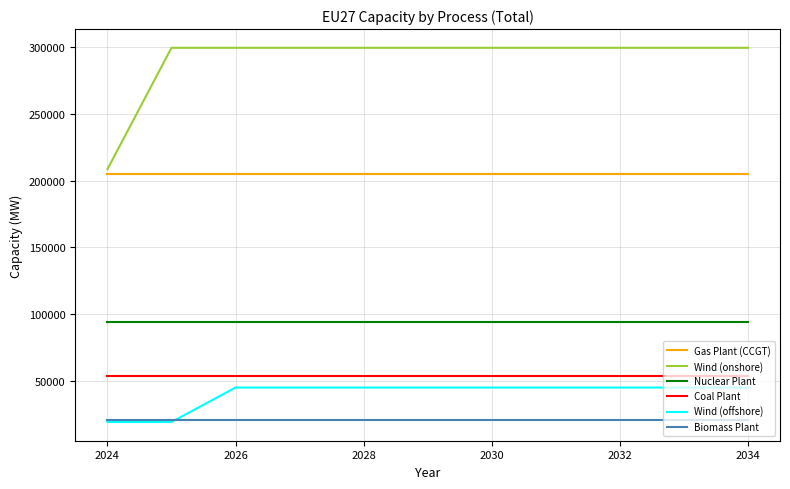

Reading left to right, extract all data points from this chart.

Gas Plant (CCGT): 205338.4	205338.4	205338.4	205338.4	205338.4	205338.4	205338.4	205338.4	205338.4	205338.4	205338.4
Wind (onshore): 208627.8	299697.0	299697.0	299697.0	299697.0	299697.0	299697.0	299697.0	299697.0	299697.0	299697.0
Nuclear Plant: 94200.0	94200.0	94200.0	94200.0	94200.0	94200.0	94200.0	94200.0	94200.0	94200.0	94200.0
Coal Plant: 53560.0	53560.0	53560.0	53560.0	53560.0	53560.0	53560.0	53560.0	53560.0	53560.0	53560.0
Wind (offshore): 18880.0	18880.0	44746.8	44746.8	44746.8	44746.8	44746.8	44746.8	44746.8	44746.8	44746.8
Biomass Plant: 20420.0	20420.0	20420.0	20420.0	20420.0	20420.0	20420.0	20420.0	20420.0	20420.0	20420.0